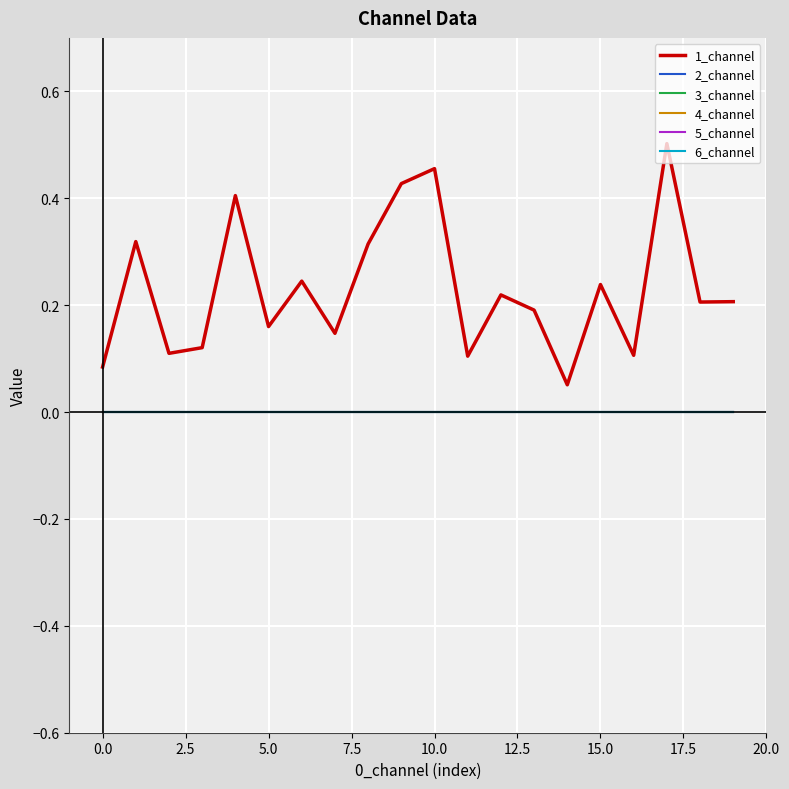

Does the chart display data point markers on the line(s)?

No